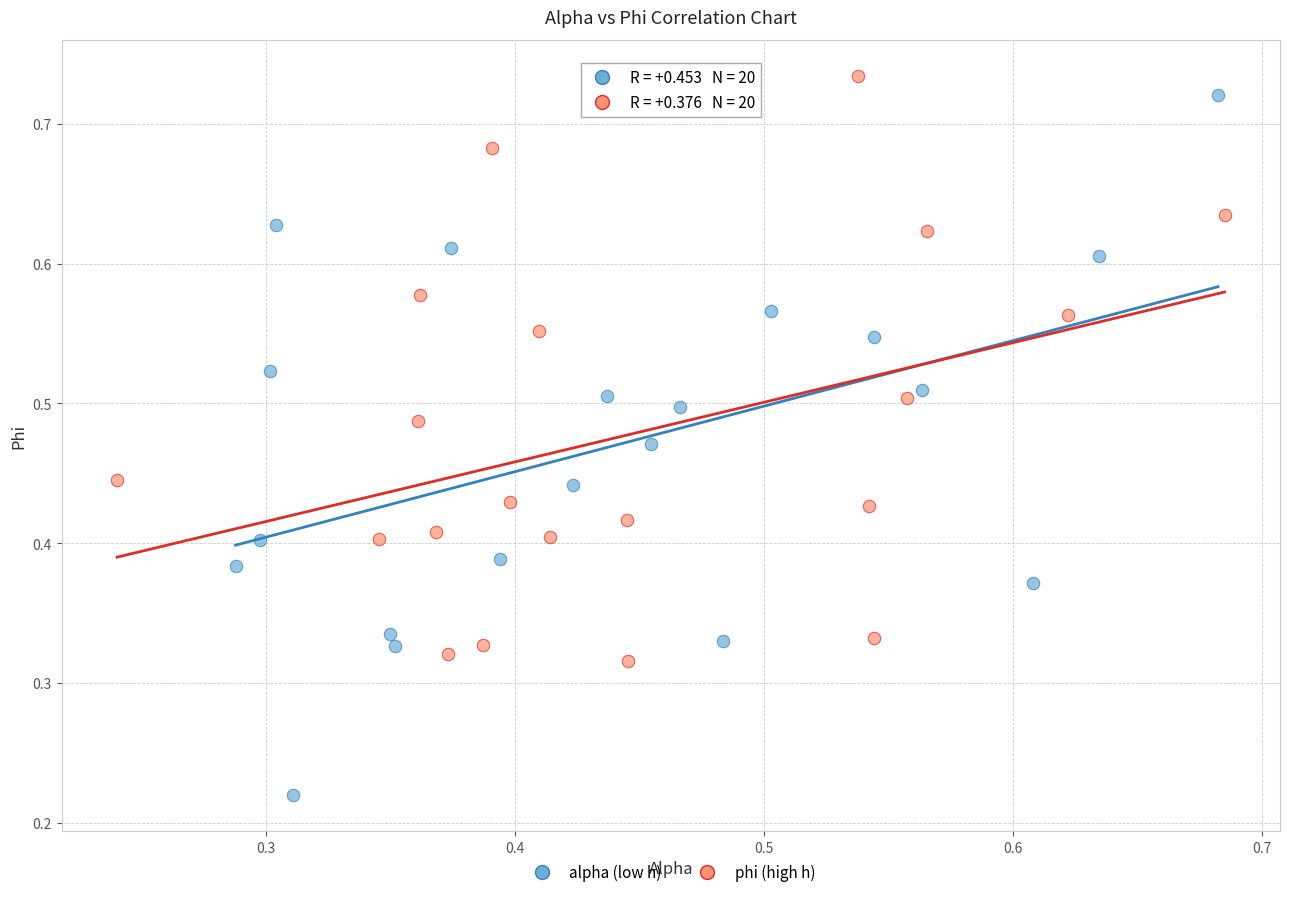

Which series reaches the maximum Y coordinate?

phi (high h)